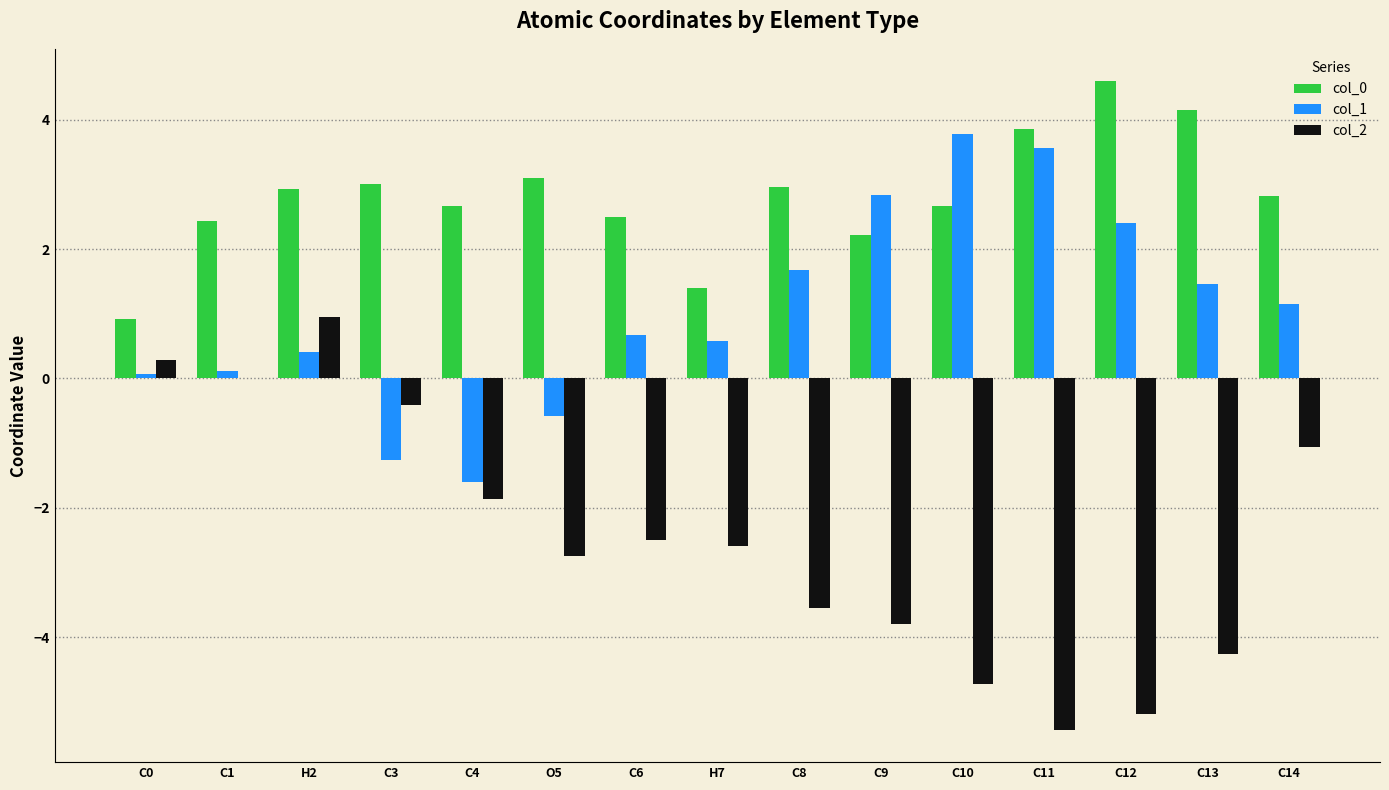

The col_2 series shows -4.3 at C13. True or false?

True